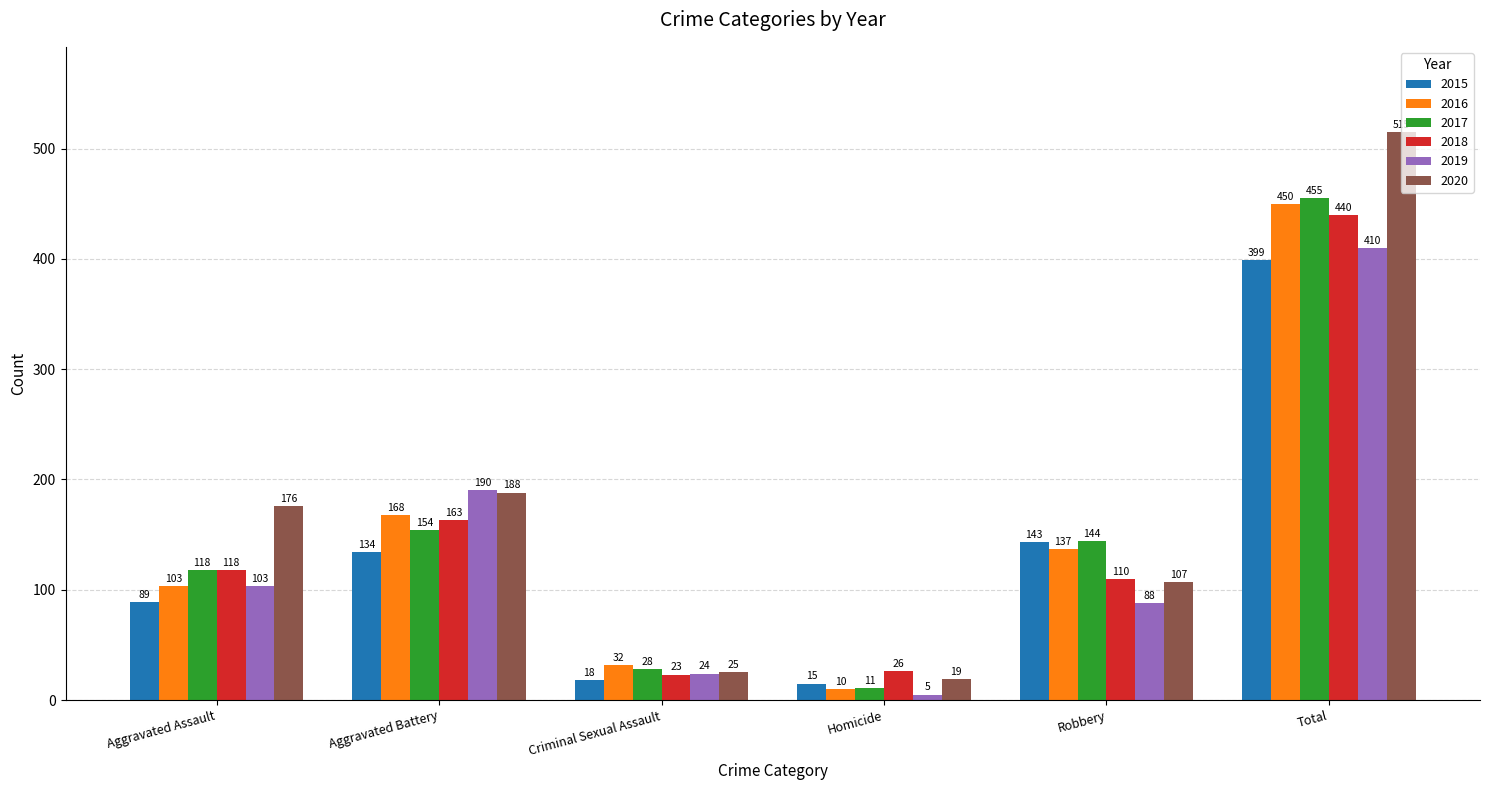

True or false: 2018 has a value of 440 at Total.

True